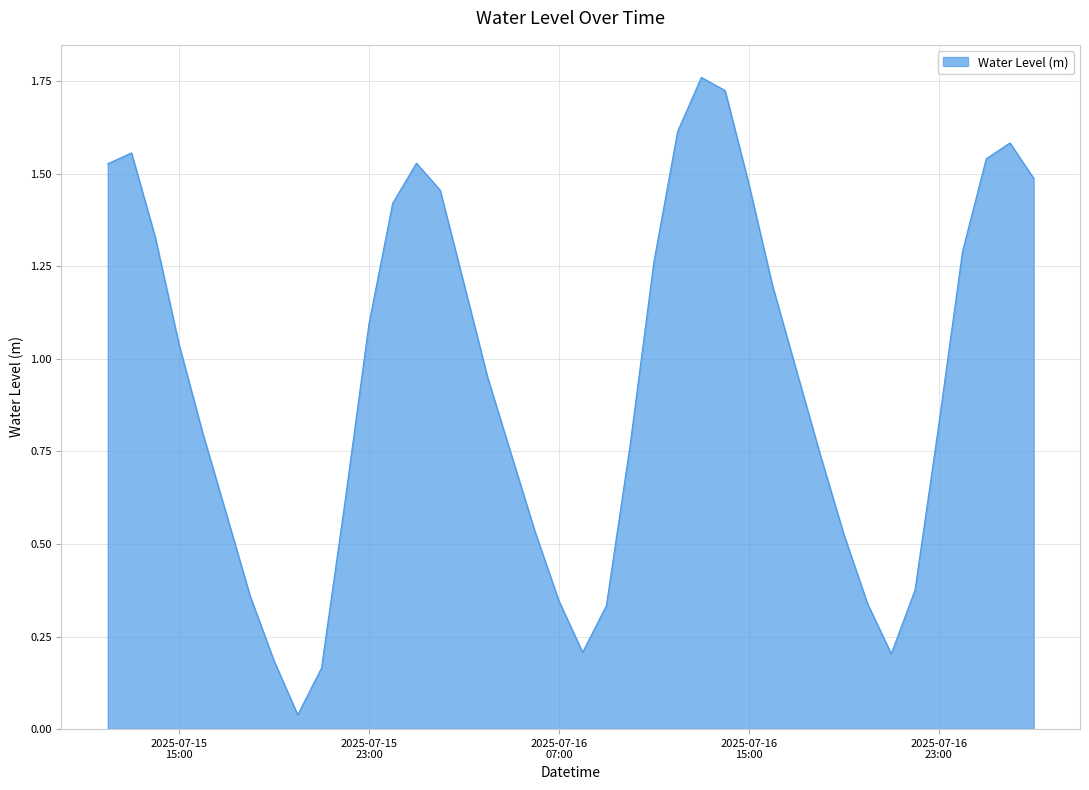

Reading left to right, list all the values displayed in this chart.

1.5	1.6	1.3	1.0	0.8	0.6	0.4	0.2	0.0	0.2	0.6	1.1	1.4	1.5	1.5	1.2	0.9	0.7	0.5	0.3	0.2	0.3	0.8	1.3	1.6	1.8	1.7	1.5	1.2	1.0	0.7	0.5	0.3	0.2	0.4	0.8	1.3	1.5	1.6	1.5